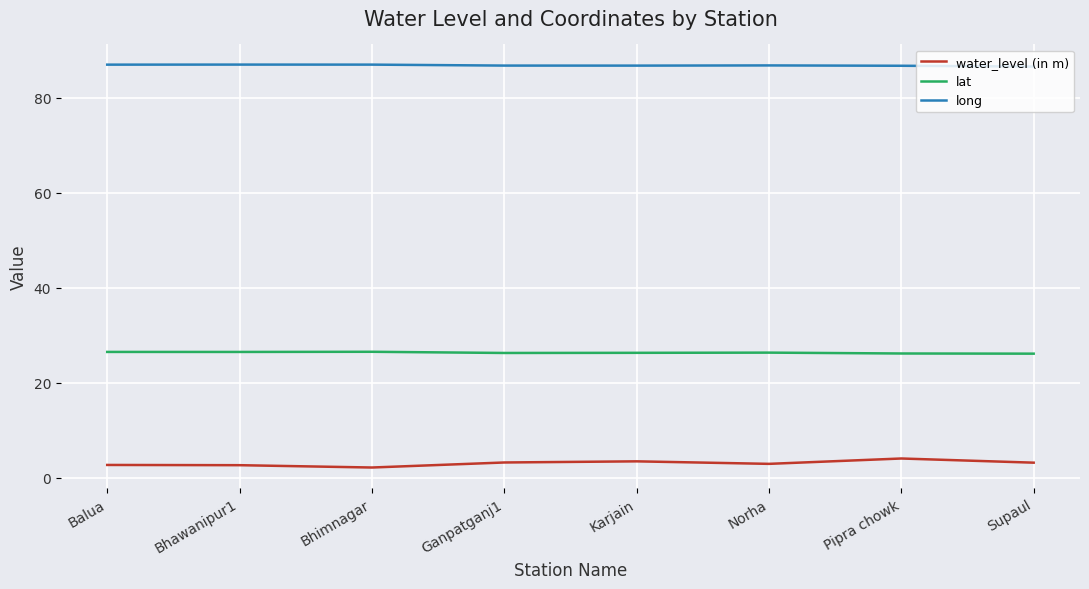

Rank the series by their maximum value, from highest to lowest.

long, lat, water_level (in m)